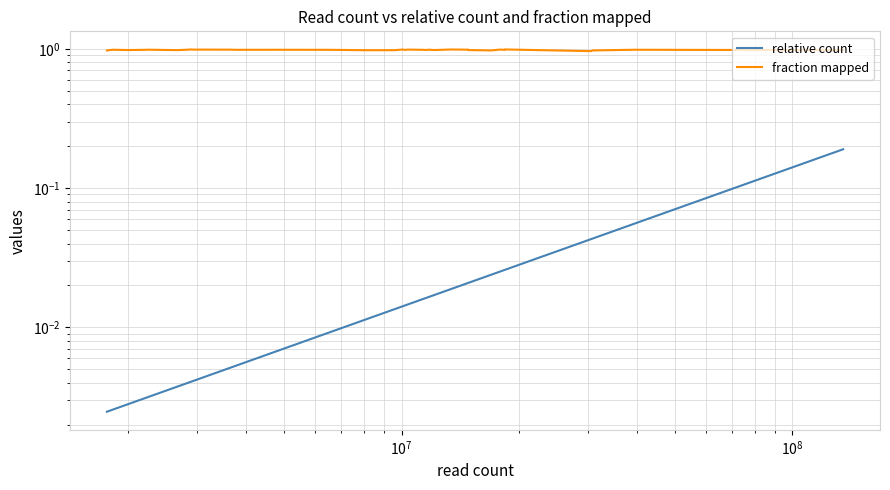

Is the value of relative count at 34 greater than the value of fraction mapped at 10?

No